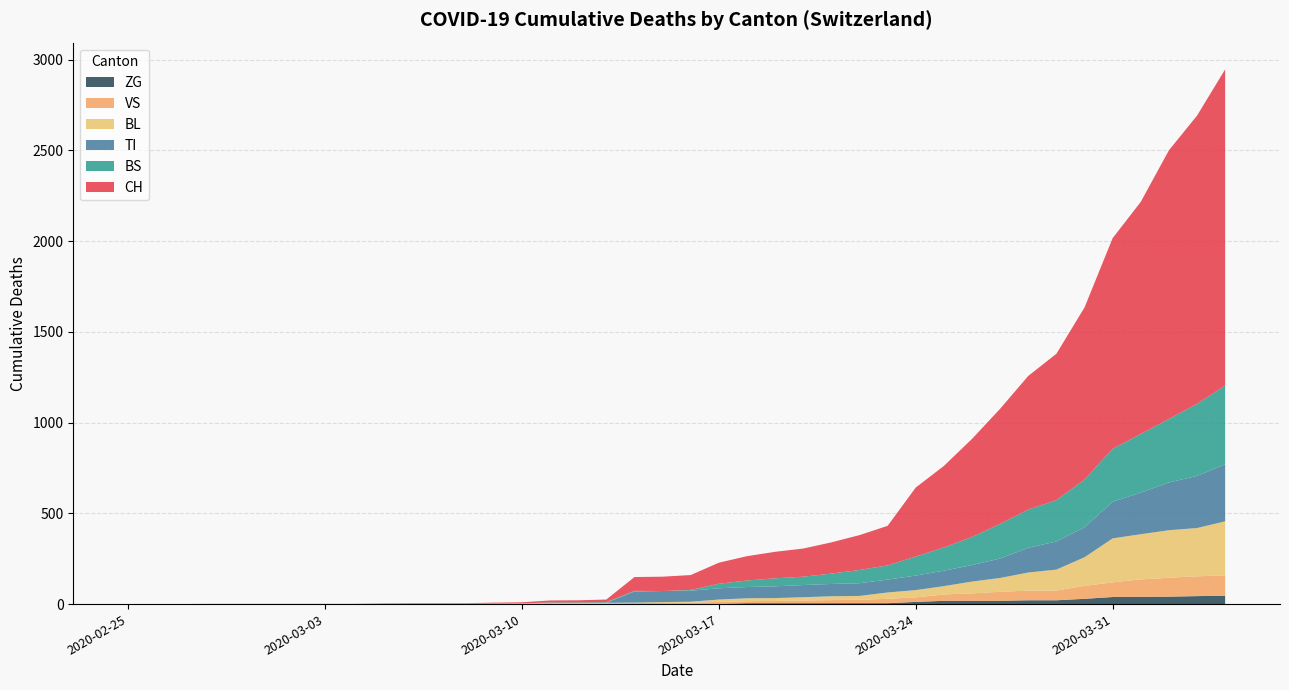

Reading left to right, transcribe all the data shown in this chart.

CH: 0	0	0	0	0	0	0	0	0	2	3	3	3	5	6	11	12	14	76	79	82	116	134	146	155	172	192	218	380	449	540	634	736	806	948	1160	1279	1480	1588	1742
TI: 0	0	0	0	0	0	0	0	0	0	0	0	0	0	0	0	0	0	61	61	61	62	62	65	67	68	70	71	80	85	91	107	136	155	165	202	229	263	287	314
BS: 0	0	0	0	0	0	0	0	0	0	0	0	0	0	0	4	4	4	4	0	4	25	36	44	46	57	73	78	105	128	155	191	211	228	263	292	323	350	397	434
BL: 0	0	0	0	0	0	0	0	0	0	0	0	0	1	2	2	2	2	2	5	5	13	16	16	18	21	21	35	40	46	65	76	100	115	158	242	249	262	266	298
VS: 0	0	0	2	2	2	2	2	2	2	2	2	2	2	2	3	3	5	6	6	8	11	11	12	15	17	19	24	25	35	41	50	53	54	71	81	96	104	109	112
ZG: 0	0	0	0	0	0	0	0	0	0	0	0	0	0	0	0	0	0	0	0	0	1	5	5	5	5	5	5	12	18	18	18	21	21	29	39	40	41	44	46